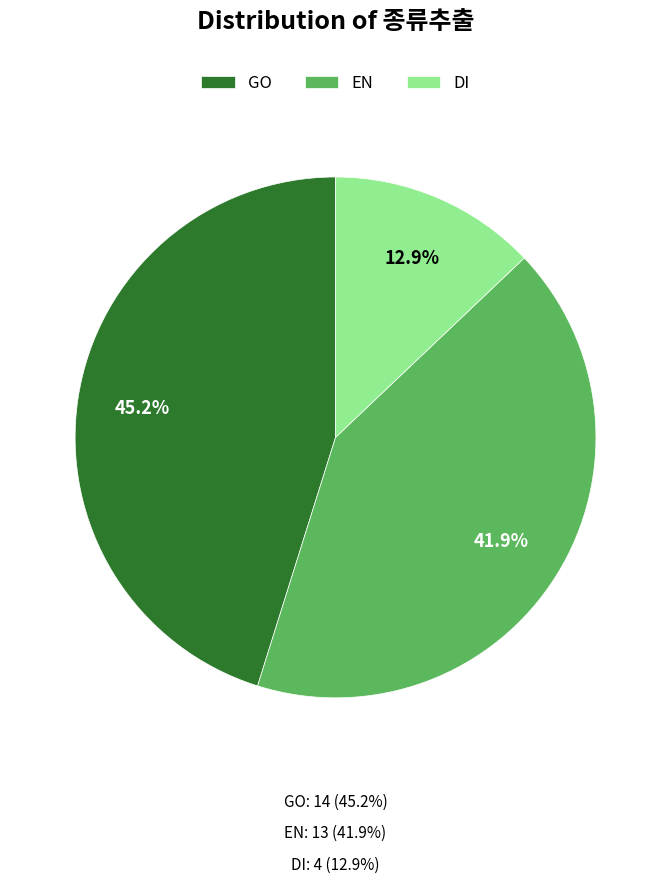

Which category has the biggest portion of the pie?

GO